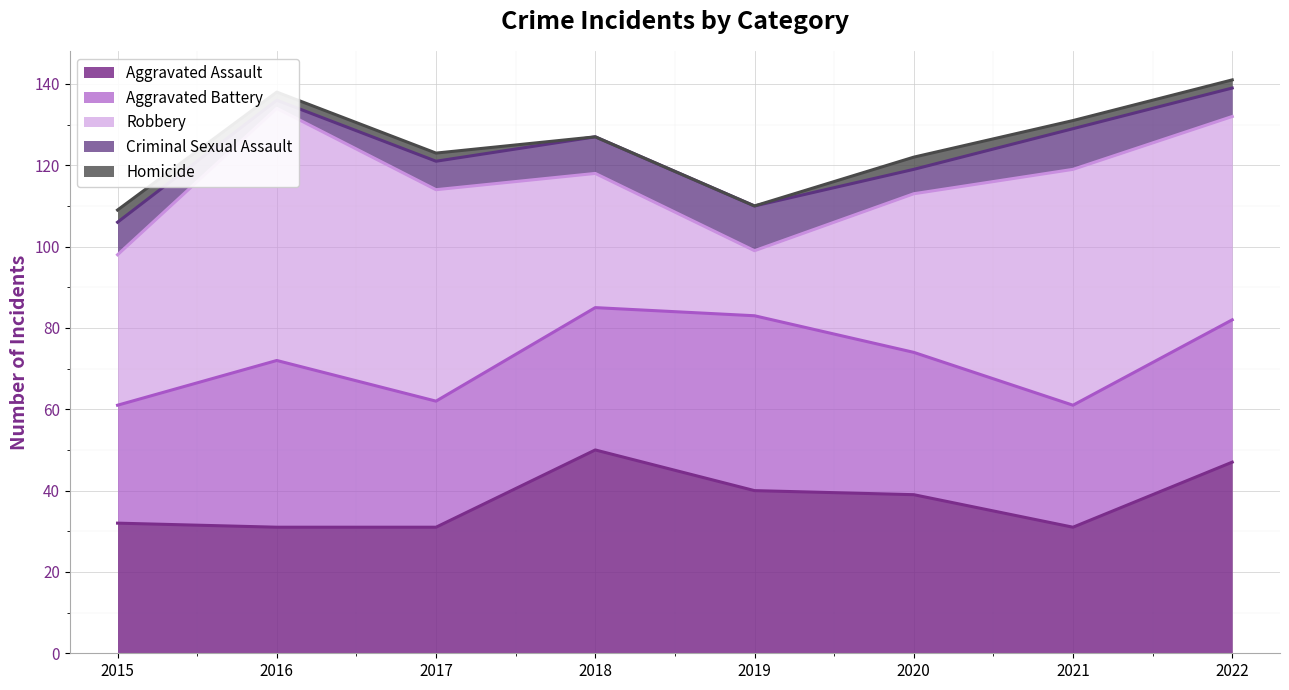

What are all the series names shown in the legend?

Aggravated Assault, Aggravated Battery, Robbery, Criminal Sexual Assault, Homicide